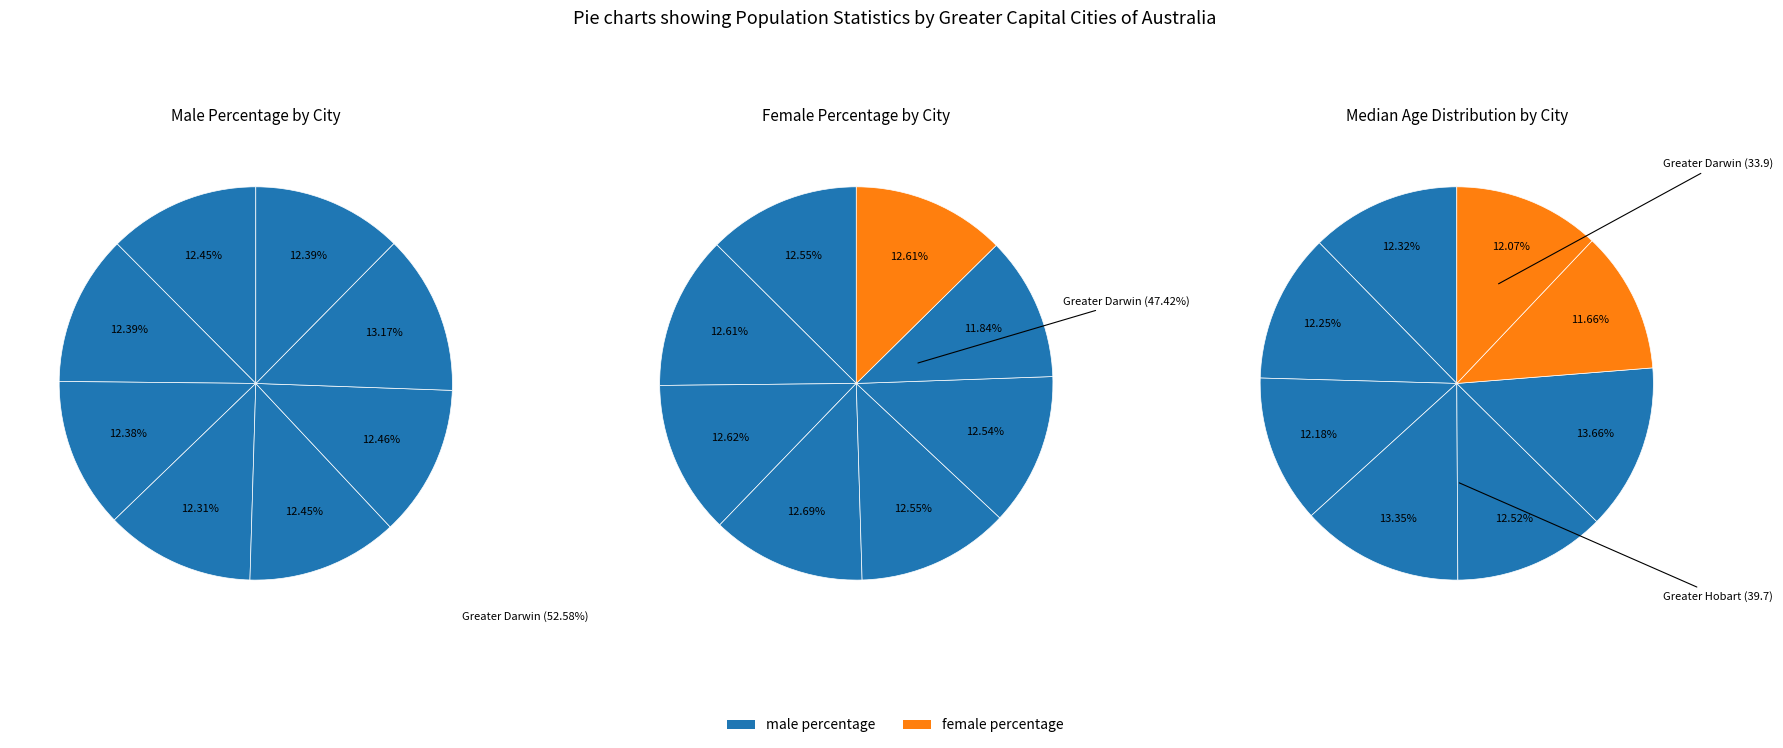

Do Greater Sydney and Greater Hobart together represent more than half of the pie?

No